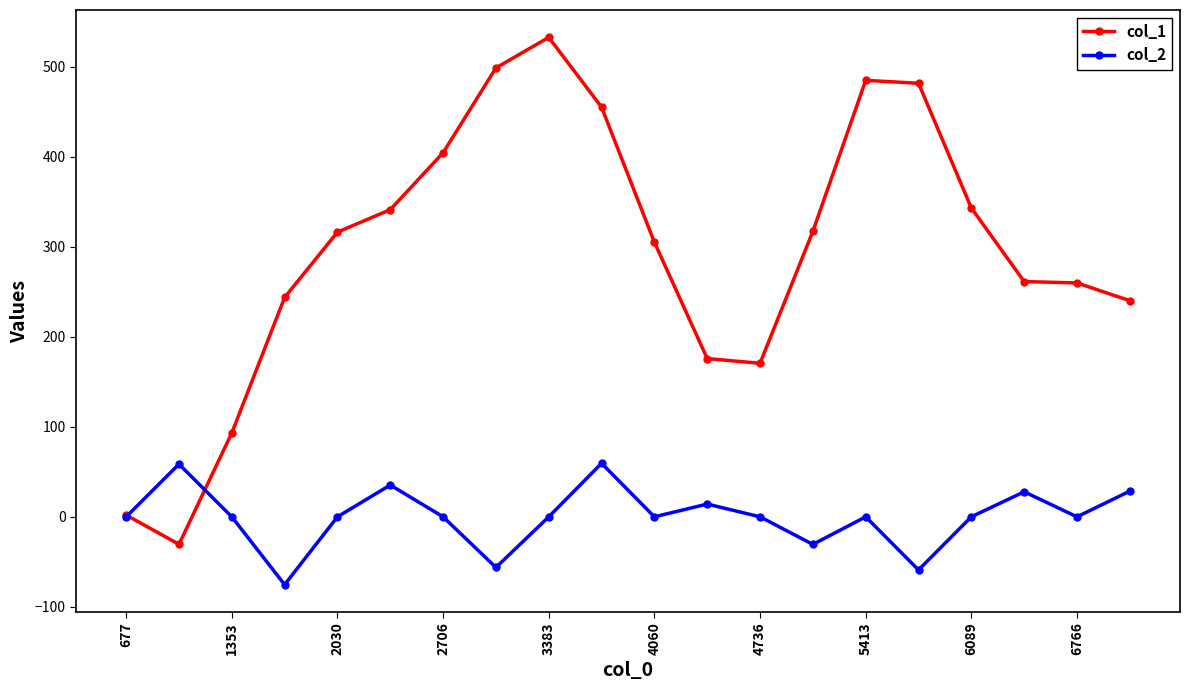

List the series in order of their peak value, highest first.

col_1, col_2